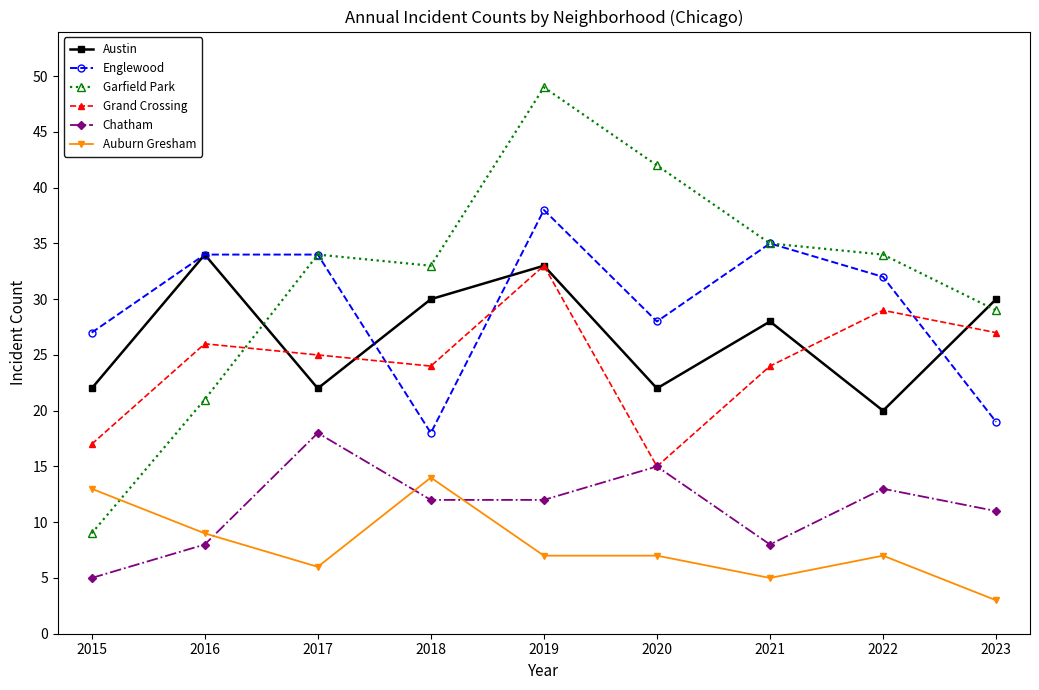

What is the value of the Garfield Park point at the 7th from the left?

35